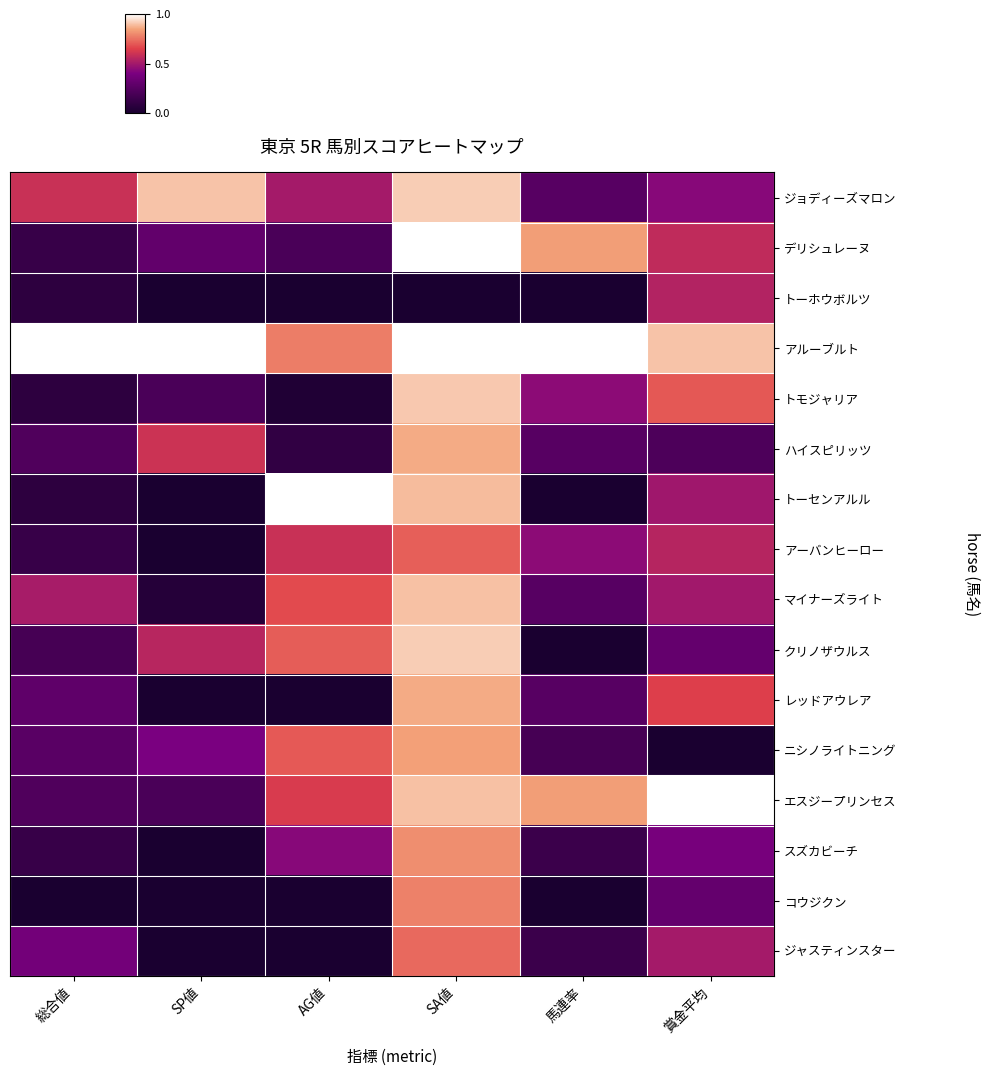

At how many categories does at least one series exceed 0?

6